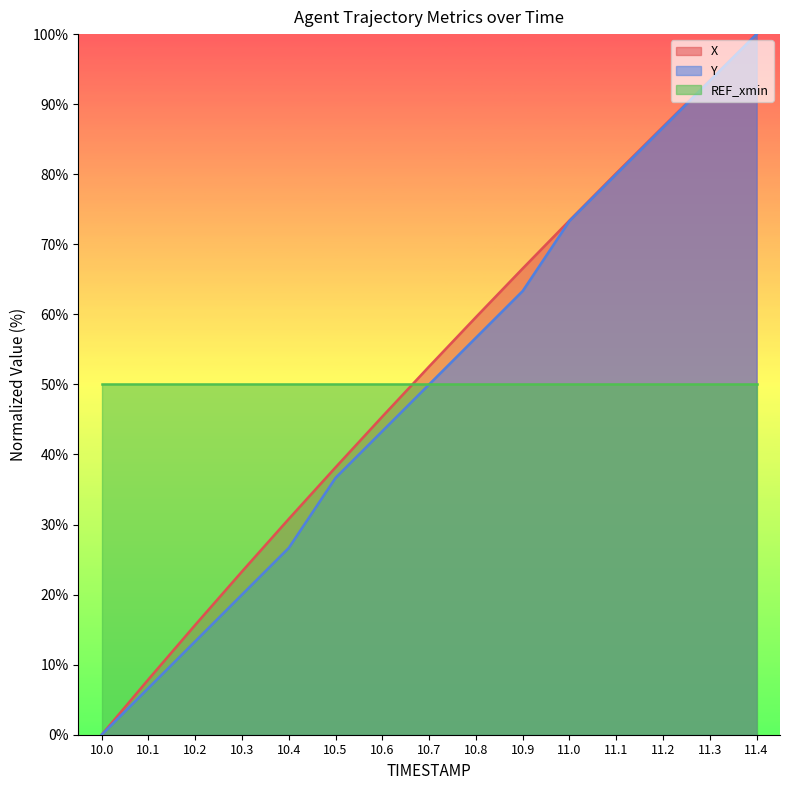

What is the spread (max minus min) of values at 10.6?

6.7